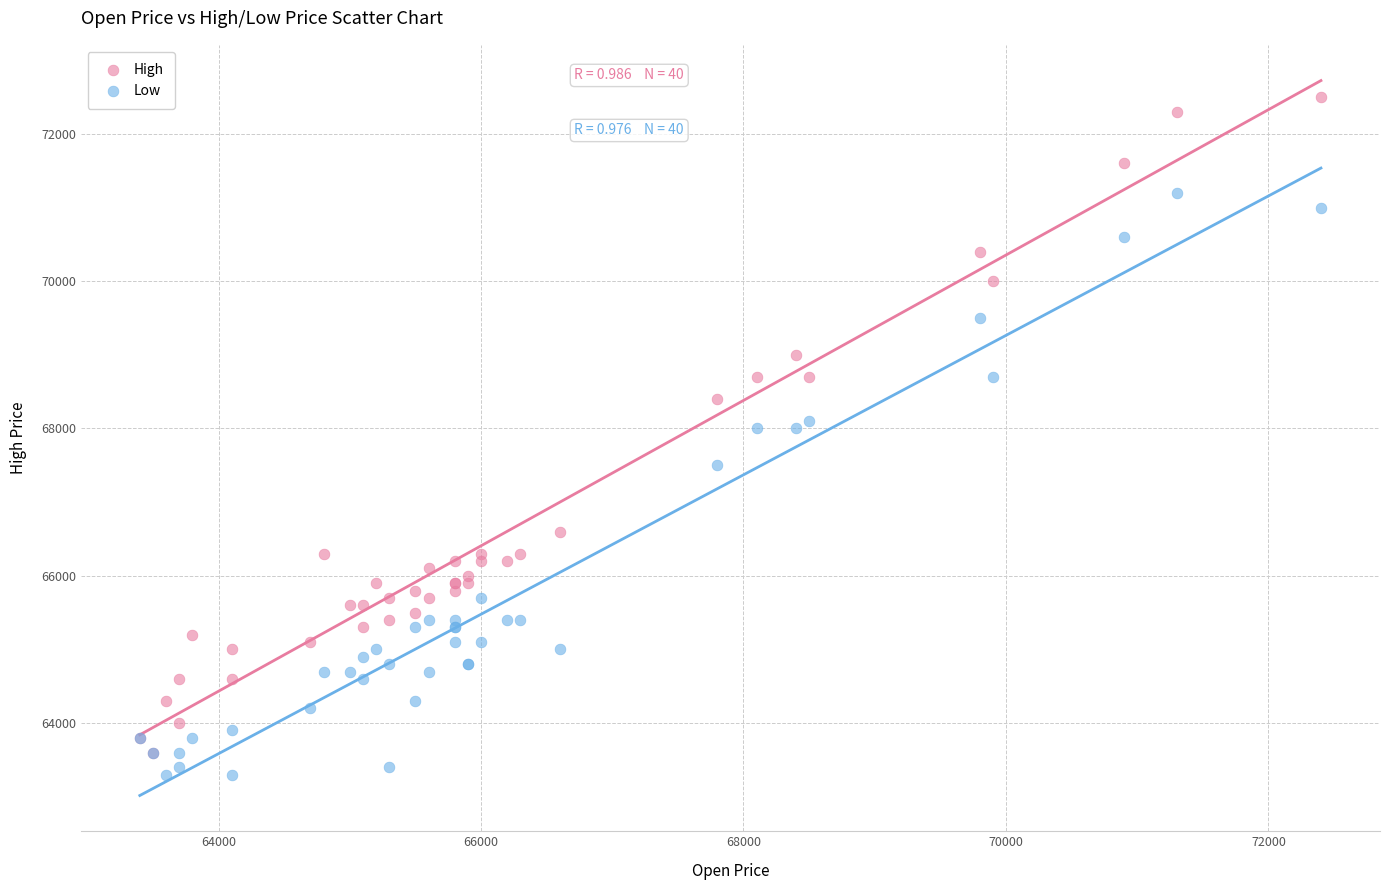

In the Low series, what Y value is closest to 67250?

67500